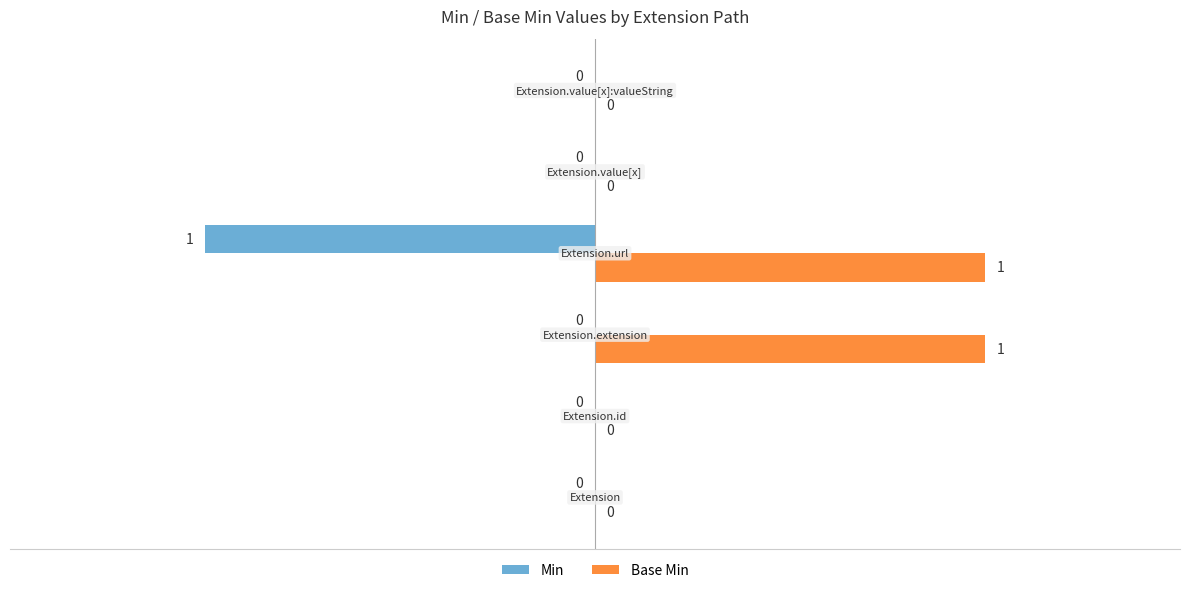

Which series has the largest total across all categories?

Base Min